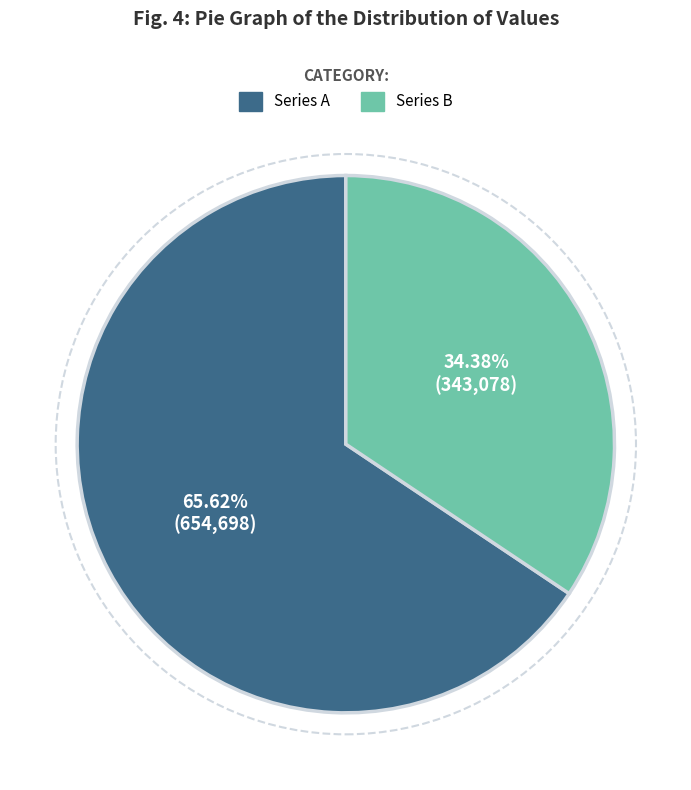

Which category accounts for the majority?

Series A